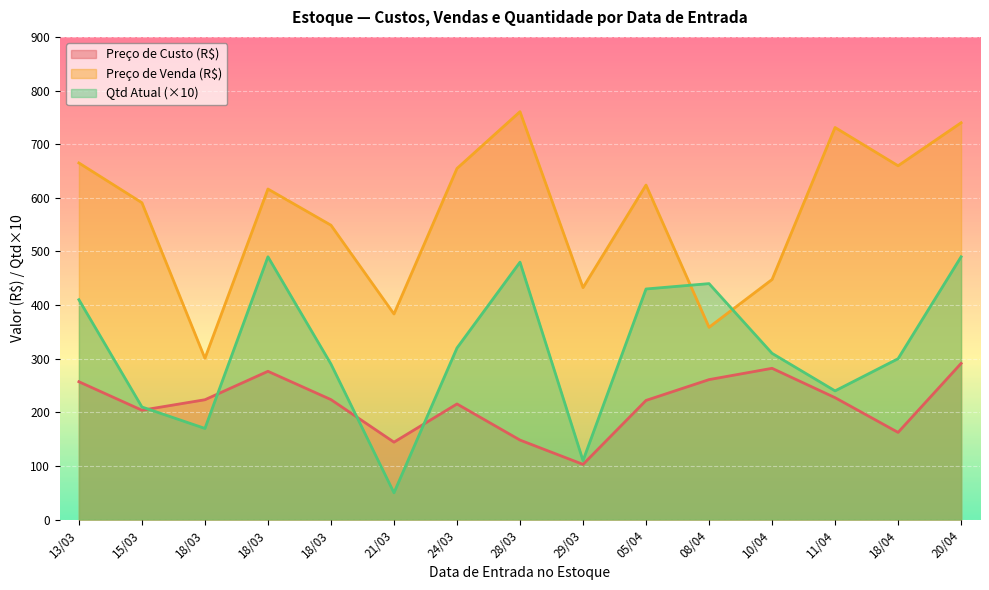

How many values in the Preço de Custo (R$) series are below 223?

7